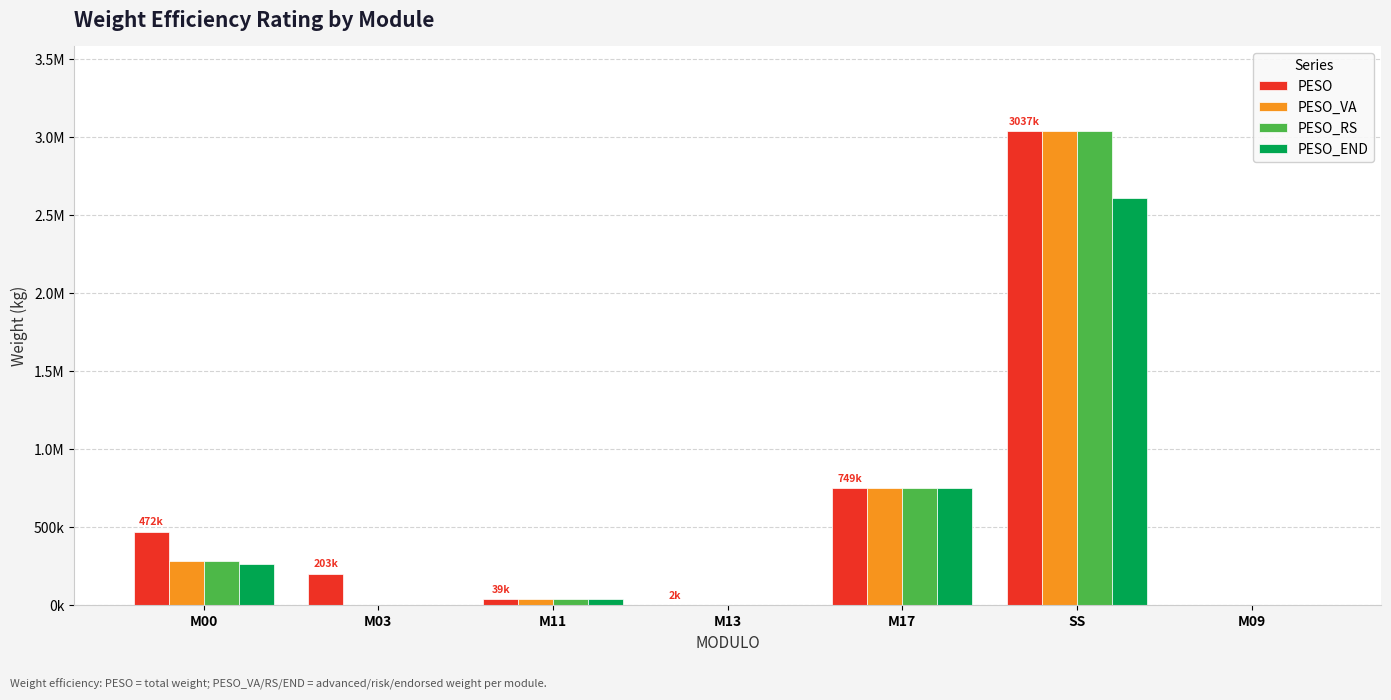

What are all the series names shown in the legend?

PESO, PESO_VA, PESO_RS, PESO_END